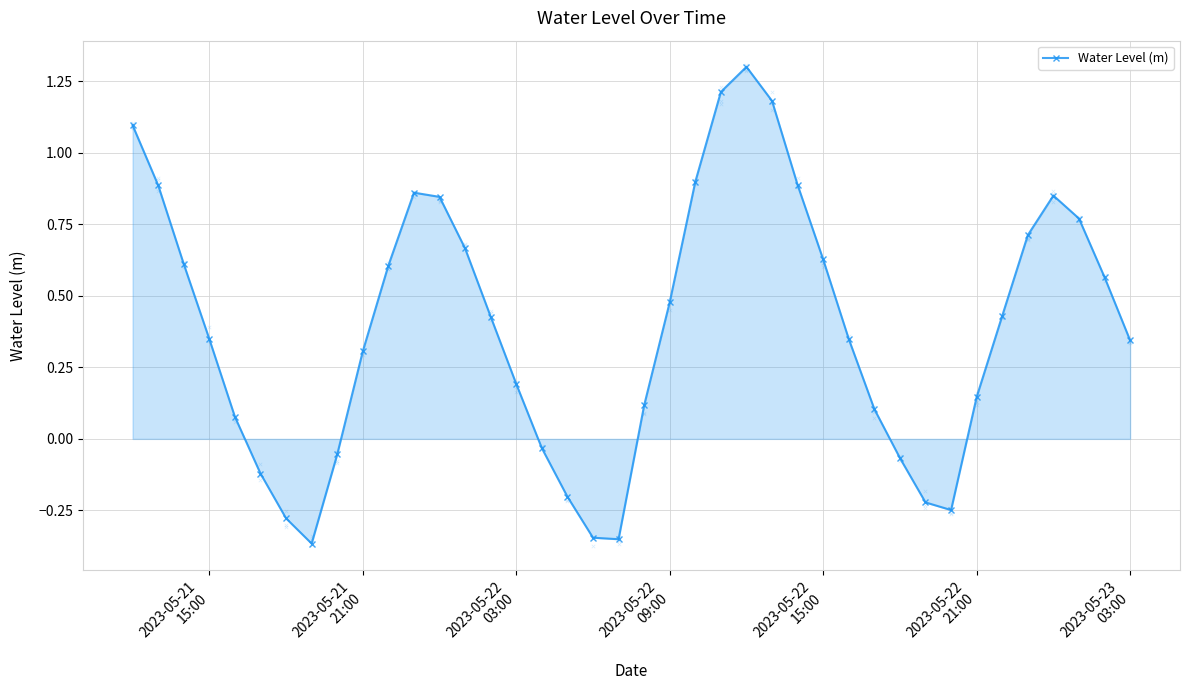

Which has a higher value, 12 or 36?

36